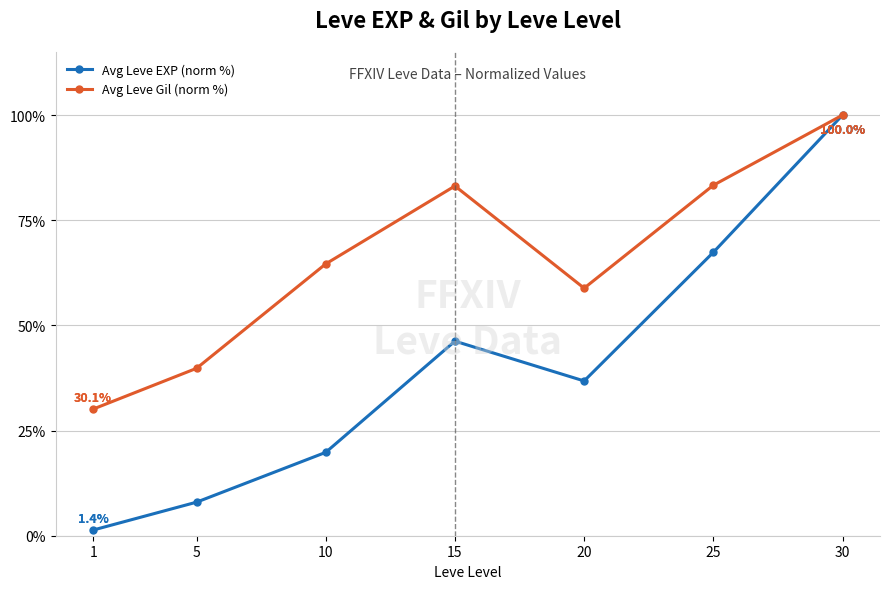

Reading left to right, what are all the values shown in this chart?

Avg Leve EXP (norm %): 1=1.4	5=8.0	10=19.8	15=46.3	20=36.8	25=67.4	30=100.0
Avg Leve Gil (norm %): 1=30.1	5=39.8	10=64.6	15=83.1	20=58.8	25=83.3	30=100.0